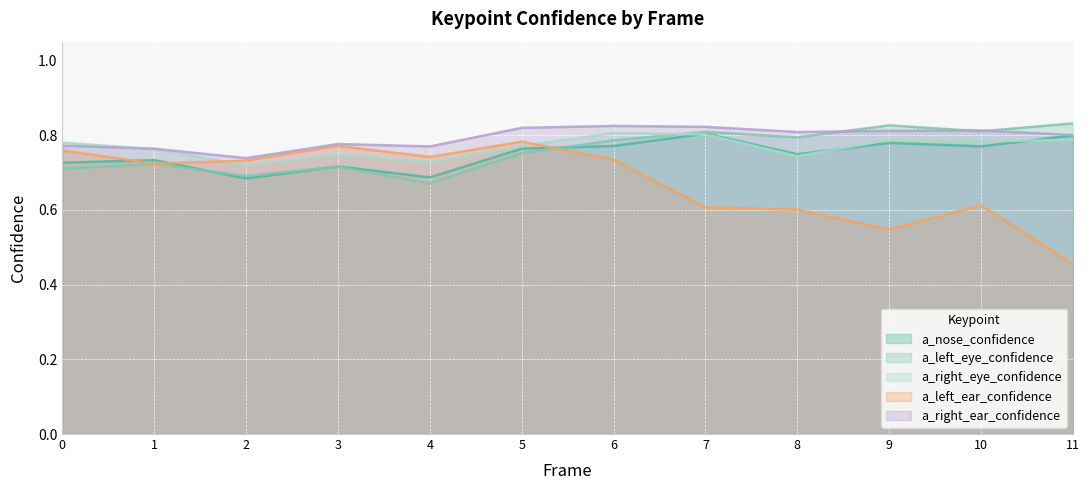

After their last crossing, which series has the higher values: a_nose_confidence or a_left_ear_confidence?

a_nose_confidence